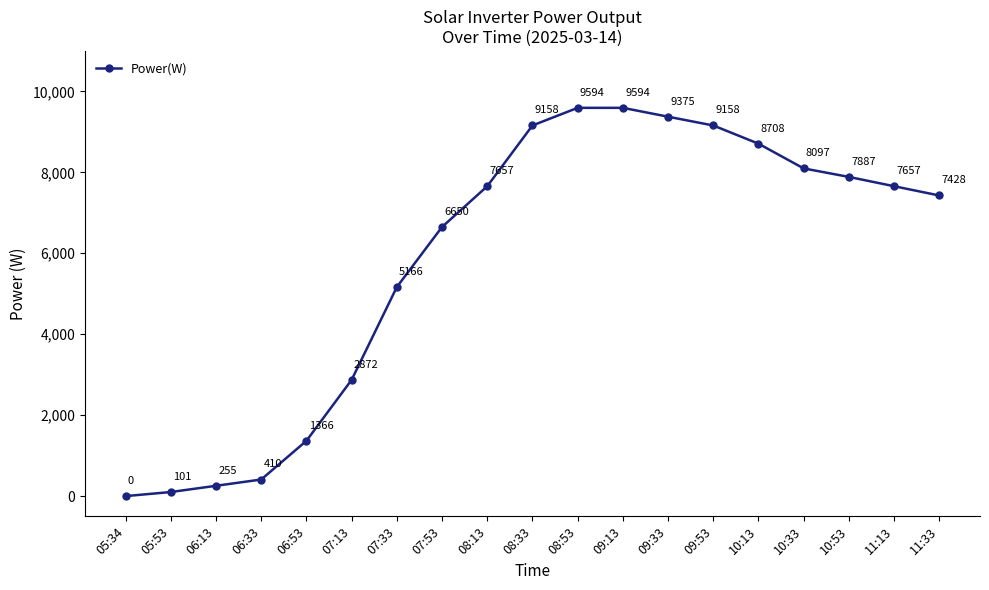

Which category has the lowest value across all series?

05:34